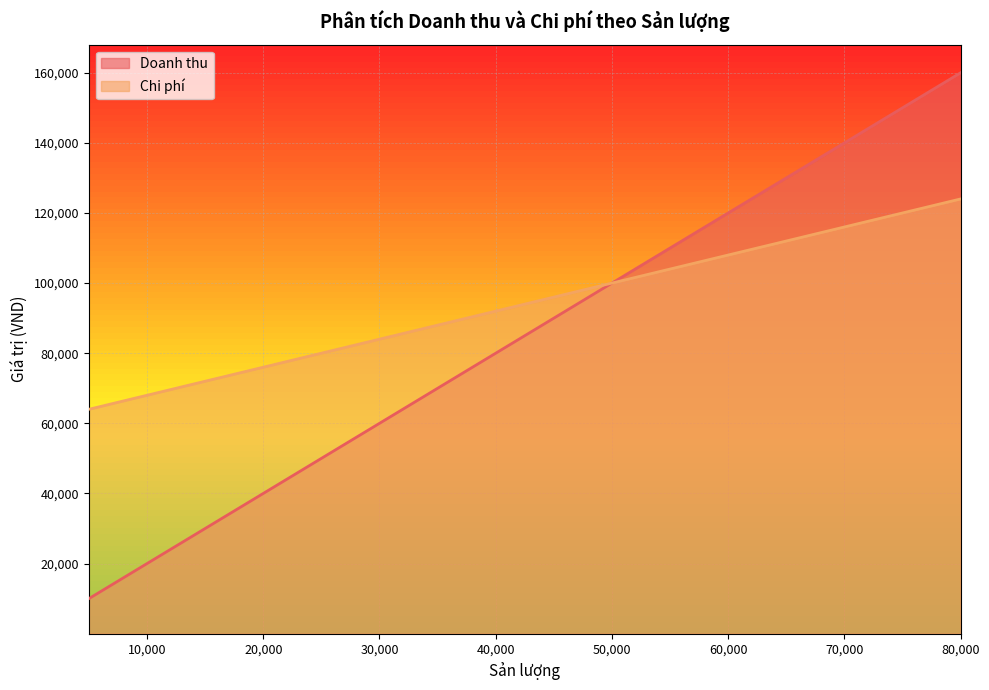

True or false: Chi phí and Doanh thu intersect in this chart.

False